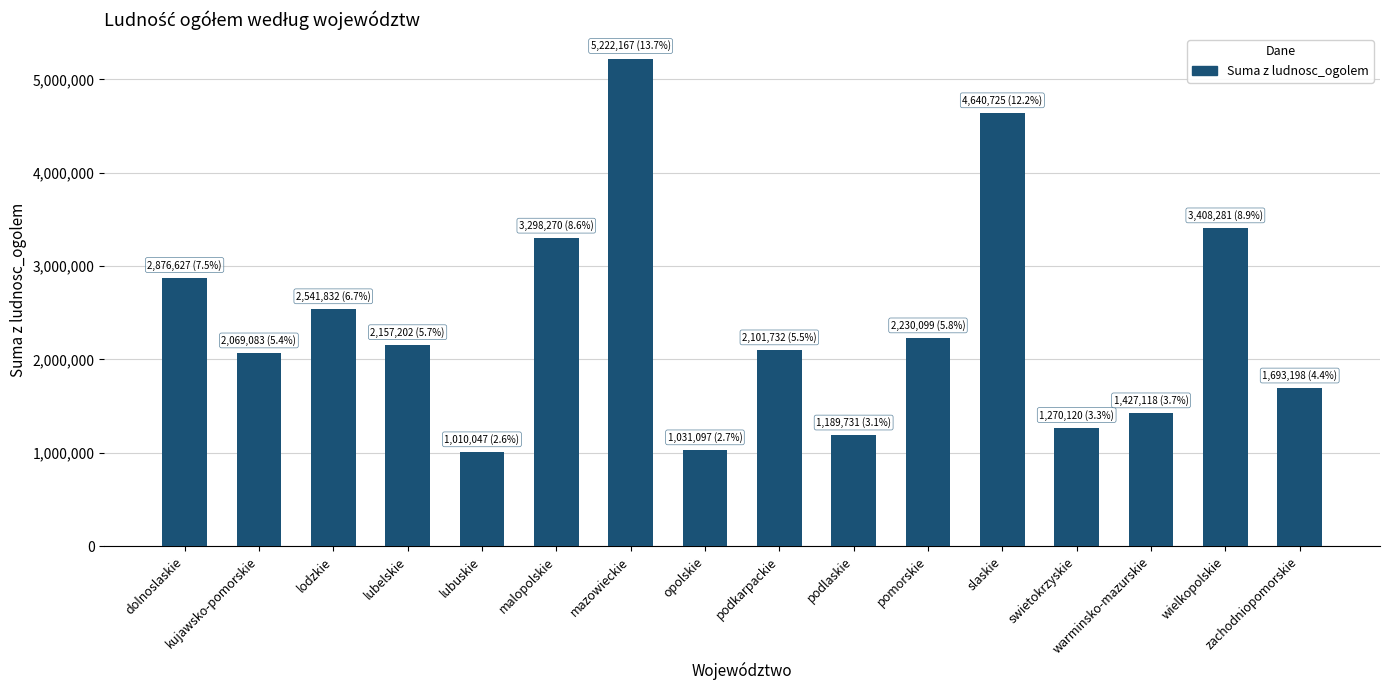

What is the label of the 3rd bar from the right?

warminsko-mazurskie